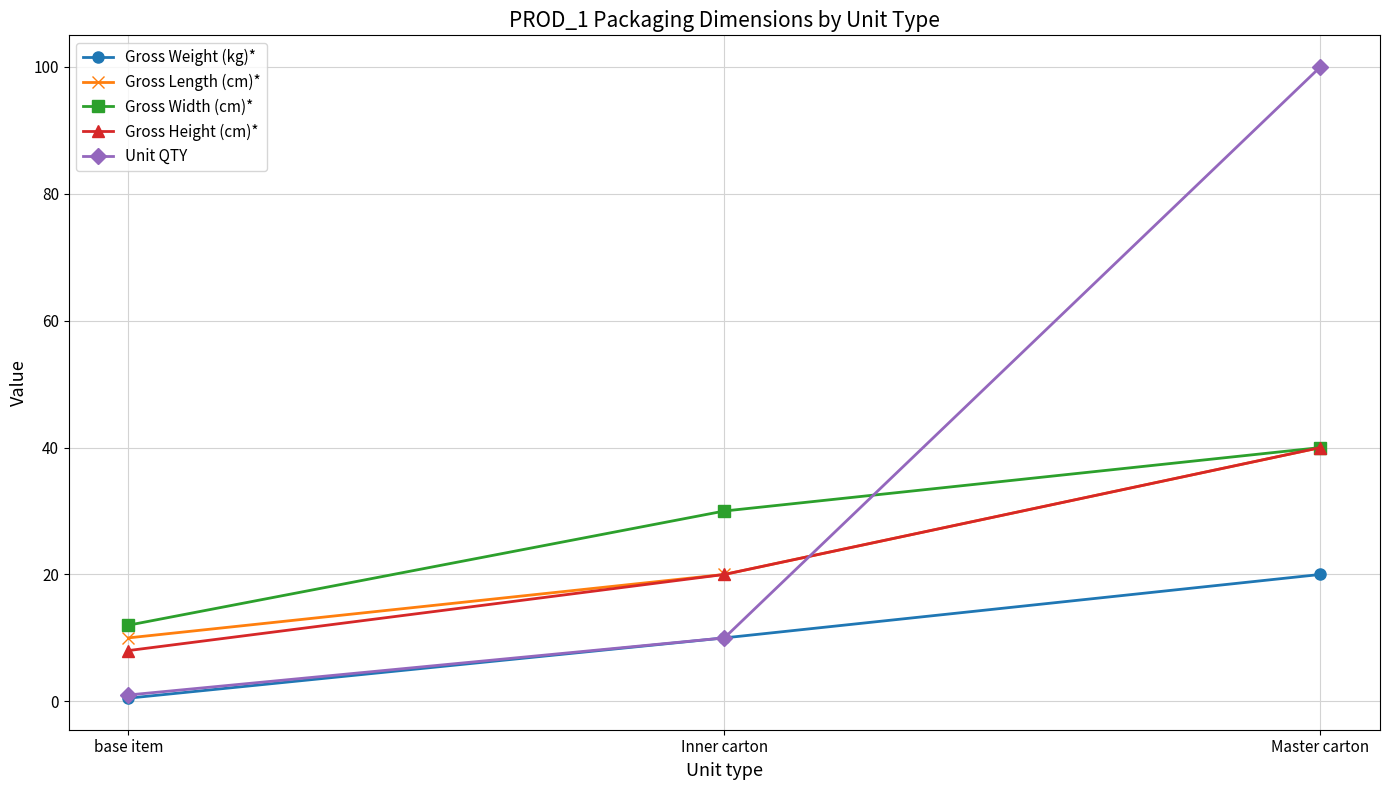

Reading left to right, extract all data points from this chart.

Gross Weight (kg)*: 0.5	10.0	20.0
Gross Length (cm)*: 10.0	20.0	40.0
Gross Width (cm)*: 12.0	30.0	40.0
Gross Height (cm)*: 8.0	20.0	40.0
Unit QTY: 1.0	10.0	100.0